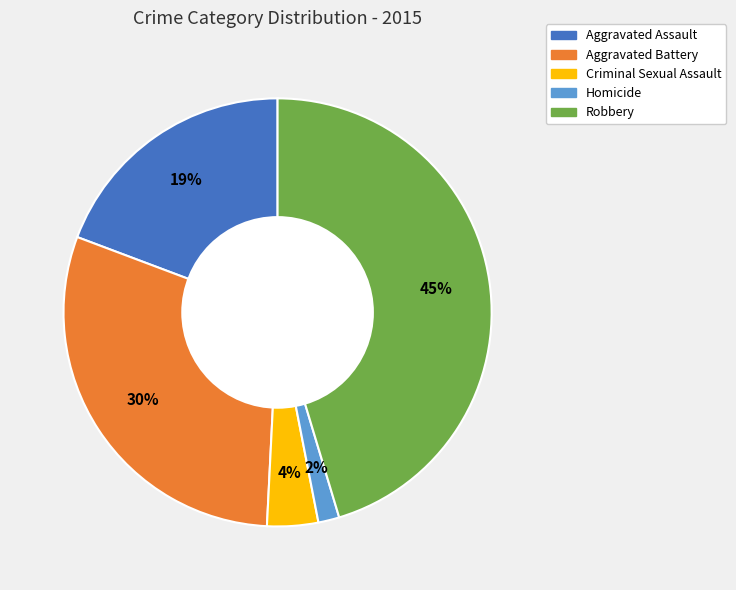

Which has a higher value, Aggravated Assault or Robbery?

Robbery